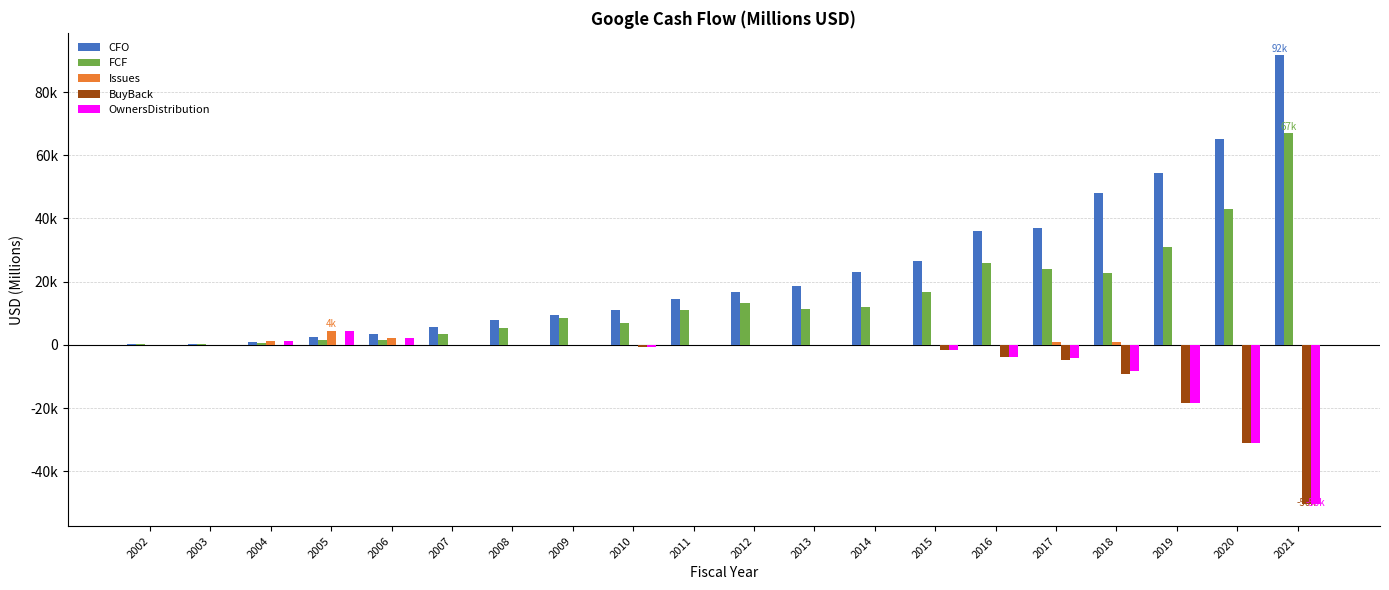

Reading left to right, transcribe all the data shown in this chart.

CFO: 2002=155.3	2003=395.4	2004=977.0	2005=2459.4	2006=3580.5	2007=5775.4	2008=7852.9	2009=9316.0	2010=11081.0	2011=14565.0	2012=16619.0	2013=18659.0	2014=23024.0	2015=26572.0	2016=36036.0	2017=37091.0	2018=47971.0	2019=54520.0	2020=65124.0	2021=91652.0
FCF: 2002=118.1	2003=218.6	2004=658.0	2005=1621.2	2006=1677.7	2007=3372.6	2008=5494.4	2009=8506.0	2010=7063.0	2011=11127.0	2012=13346.0	2013=11301.0	2014=12010.0	2015=16622.0	2016=25824.0	2017=23907.0	2018=22832.0	2019=30972.0	2020=42843.0	2021=67012.0
Issues: 2002=2.3	2003=15.5	2004=1195.0	2005=4372.3	2006=2063.5	2007=0.0	2008=0.0	2009=0.0	2010=0.0	2011=0.0	2012=0.0	2013=0.0	2014=0.0	2015=0.0	2016=0.0	2017=800.0	2018=950.0	2019=0.0	2020=0.0	2021=0.0
BuyBack: 2002=0.0	2003=0.0	2004=0.0	2005=-85.0	2006=0.0	2007=0.0	2008=0.0	2009=0.0	2010=-801.0	2011=0.0	2012=0.0	2013=0.0	2014=0.0	2015=-1780.0	2016=-3693.0	2017=-4846.0	2018=-9075.0	2019=-18396.0	2020=-31149.0	2021=-50274.0
OwnersDistribution: 2002=2.3	2003=15.5	2004=1195.0	2005=4287.2	2006=2063.5	2007=0.0	2008=0.0	2009=0.0	2010=-801.0	2011=0.0	2012=0.0	2013=0.0	2014=0.0	2015=-1780.0	2016=-3693.0	2017=-4046.0	2018=-8125.0	2019=-18396.0	2020=-31149.0	2021=-50274.0